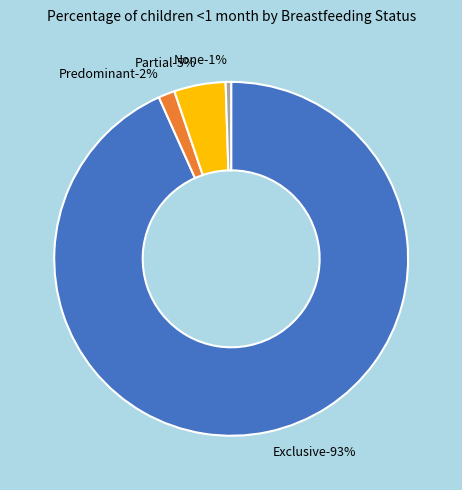

Which category has the biggest portion of the pie?

Exclusive